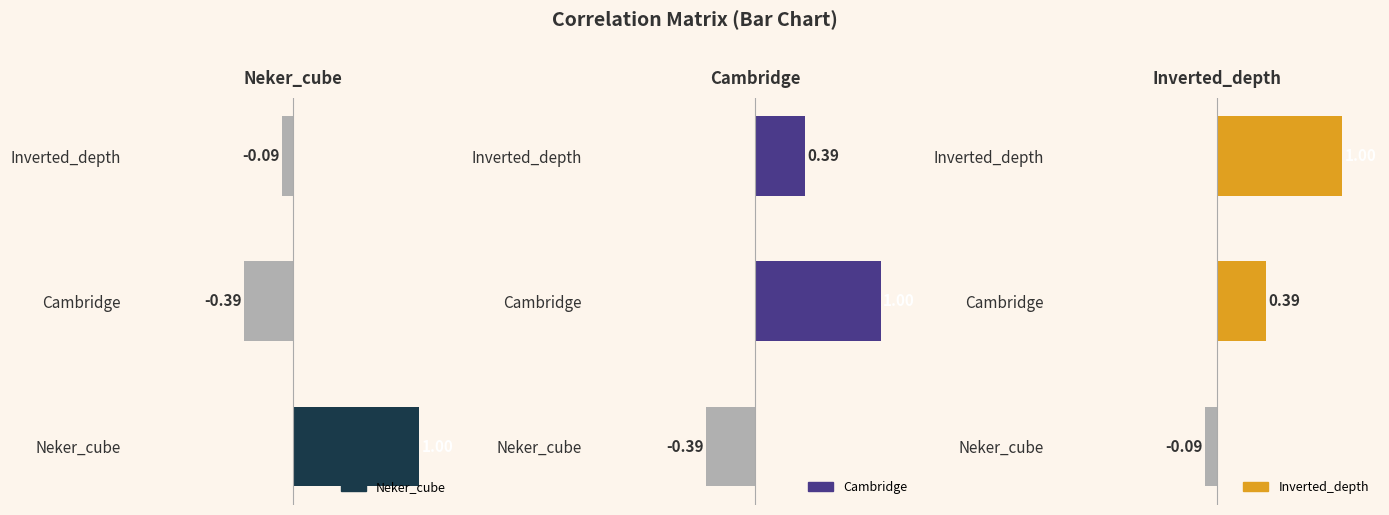

How many data points does each series have?

3